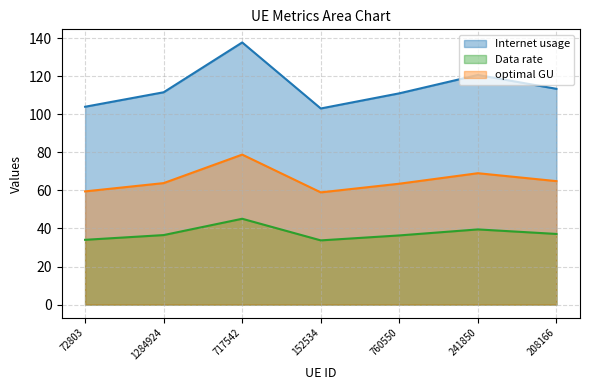

Reading right to left, extract all data points from this chart.

Internet usage: 113.4	120.7	111.0	103.1	137.8	111.6	104.0
Data rate: 37.1	39.5	36.3	33.7	45.1	36.5	34.0
optimal GU: 64.9	69.0	63.5	59.0	78.8	63.8	59.5